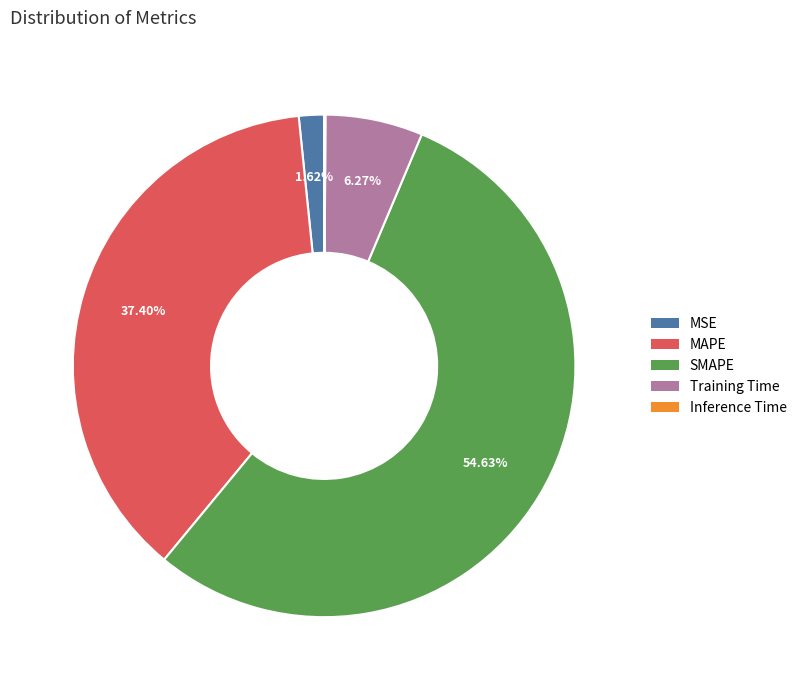

Between SMAPE and Training Time, which is larger?

SMAPE